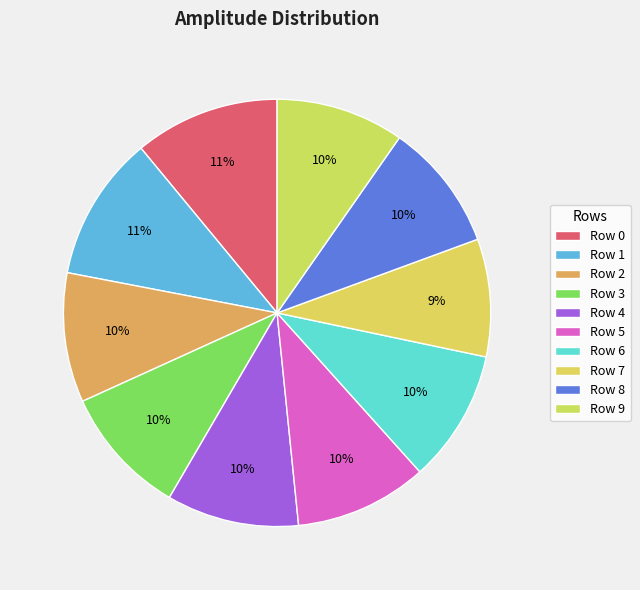

To the nearest percent, what portion does Row 8 represent?

10%